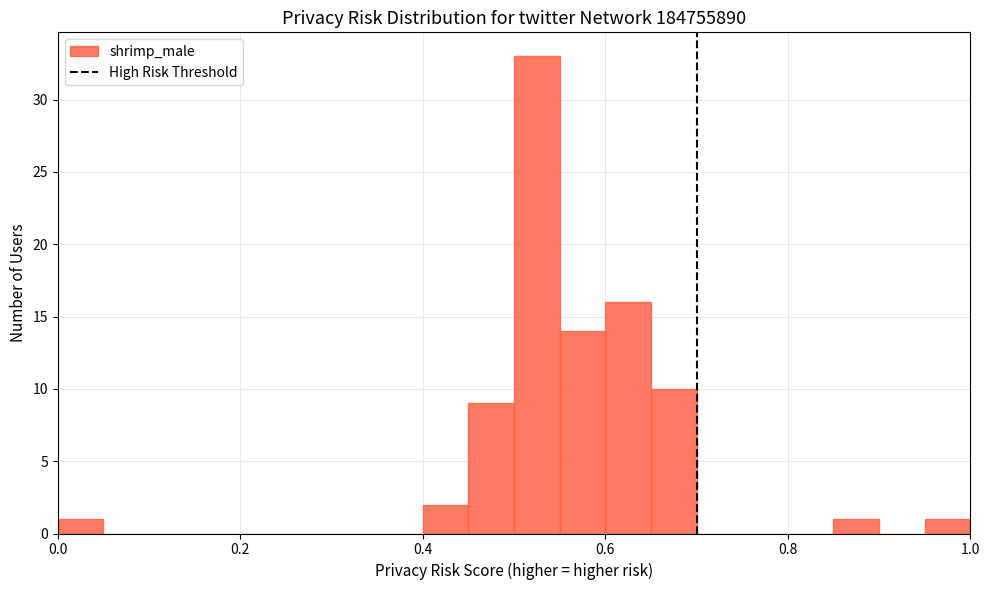

Read against the x-axis, roughly where is the centre of the tallest bar?

0.52